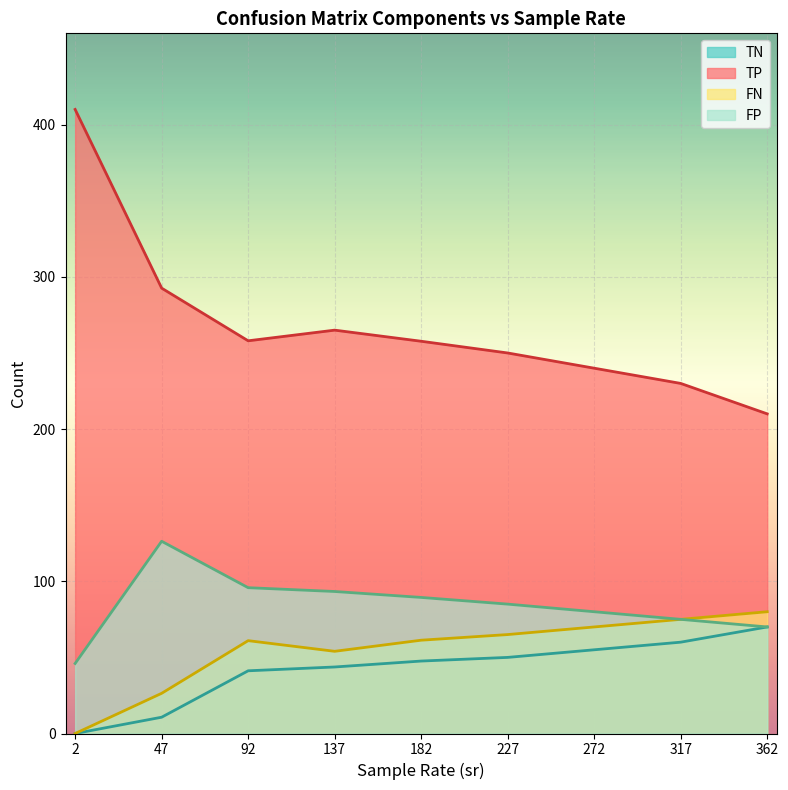

True or false: TP has a value of 668 at 2.

False